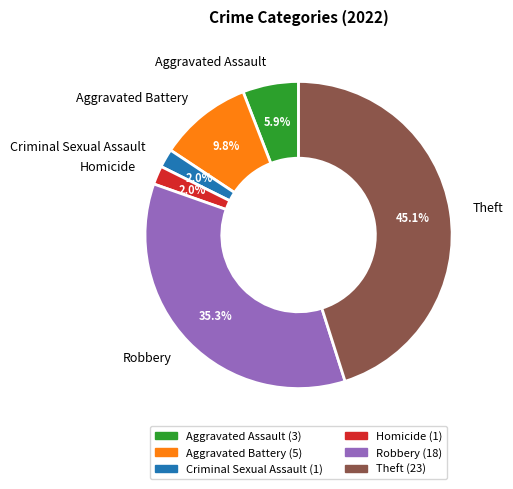

Approximately how many times larger is the value at Aggravated Assault compared to Criminal Sexual Assault?

3.0